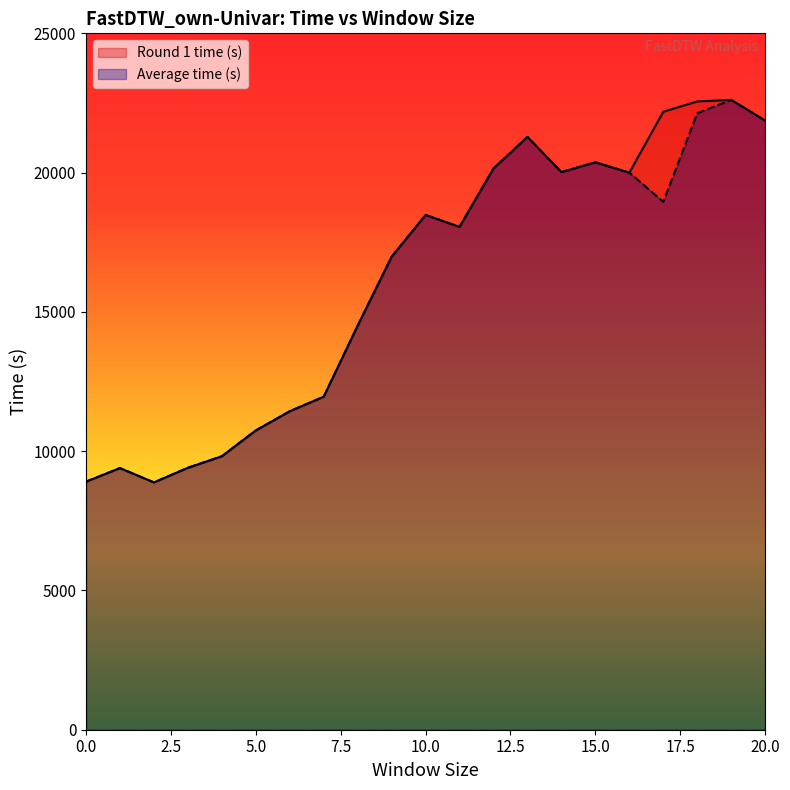

What are all the series names shown in the legend?

Round 1 time (s), Average time (s)